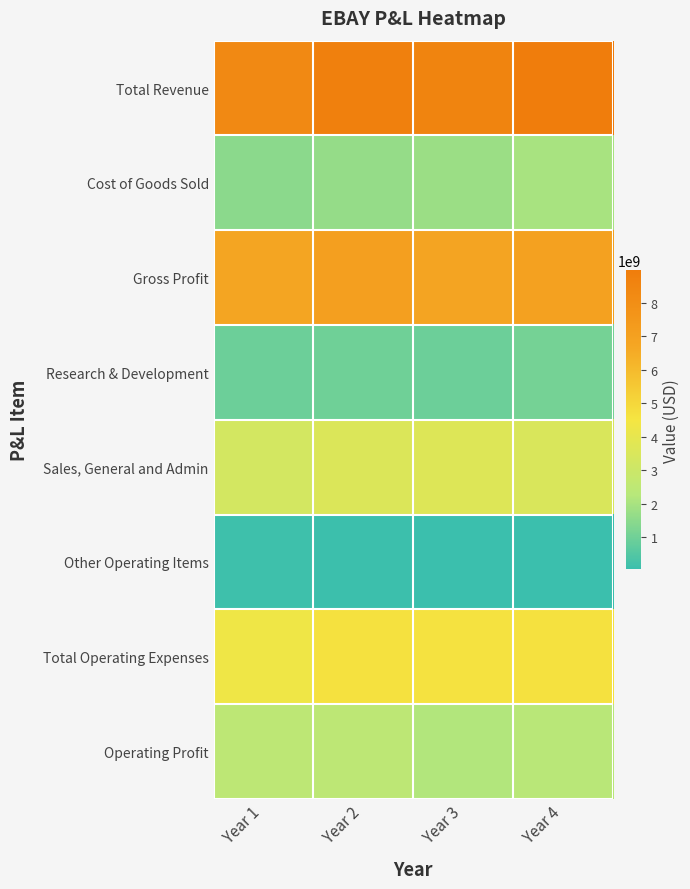

Reading left to right, list all the values displayed in this chart.

Total Revenue: Year 1=8257000000	Year 2=8790000000	Year 3=8592000000	Year 4=8979000000
Cost of Goods Sold: Year 1=1492000000	Year 2=1663000000	Year 3=1771000000	Year 4=2007000000
Gross Profit: Year 1=6765000000	Year 2=7127000000	Year 3=6821000000	Year 4=6972000000
Research & Development: Year 1=915000000	Year 2=983000000	Year 3=923000000	Year 4=1114000000
Sales, General and Admin: Year 1=3260000000	Year 2=3593000000	Year 3=3660000000	Year 4=3499000000
Other Operating Items: Year 1=136000000	Year 2=75000000	Year 3=41000000	Year 4=34000000
Total Operating Expenses: Year 1=4311000000	Year 2=4651000000	Year 3=4624000000	Year 4=4647000000
Operating Profit: Year 1=2454000000	Year 2=2476000000	Year 3=2197000000	Year 4=2325000000